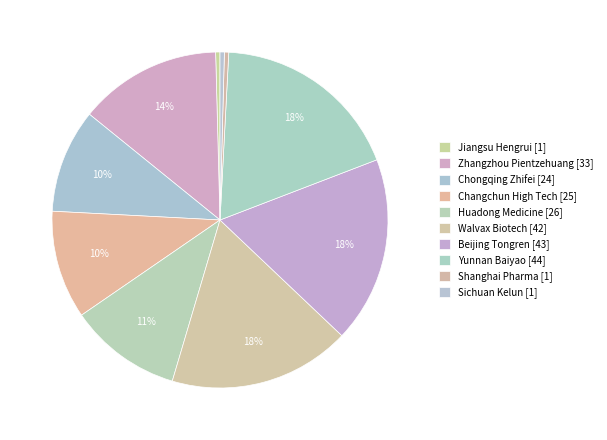

Is there any slice that represents more than half of the pie?

No